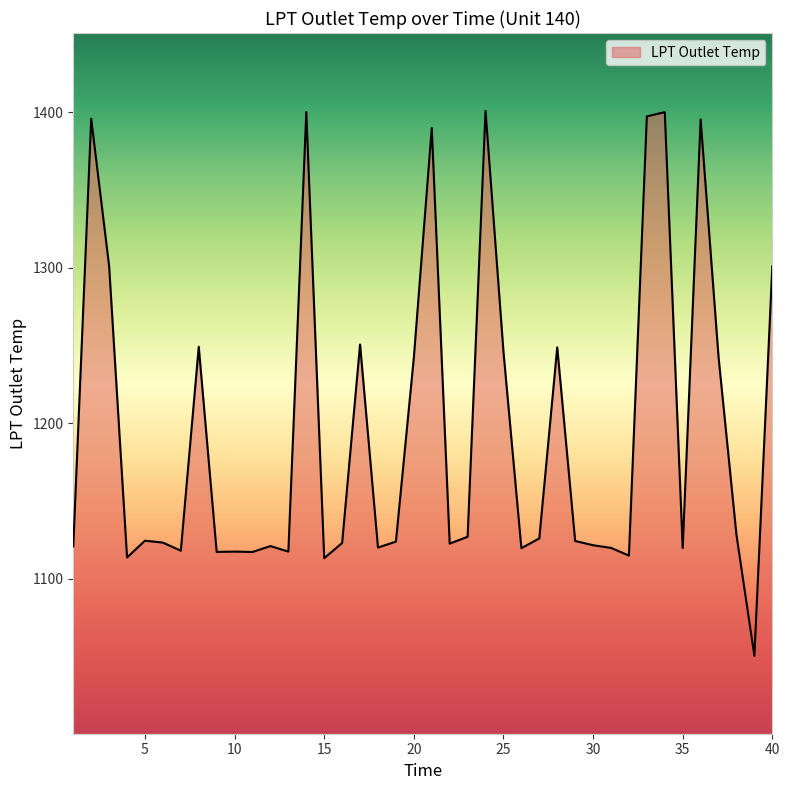

What is the maximum value shown in the chart?

1400.9